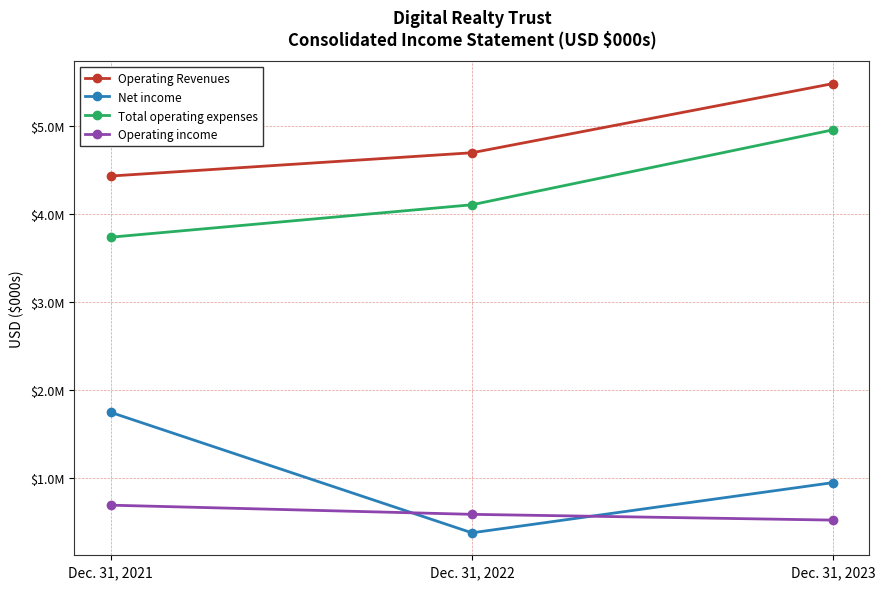

What is the total value across all series at Dec. 31, 2021?

10603176